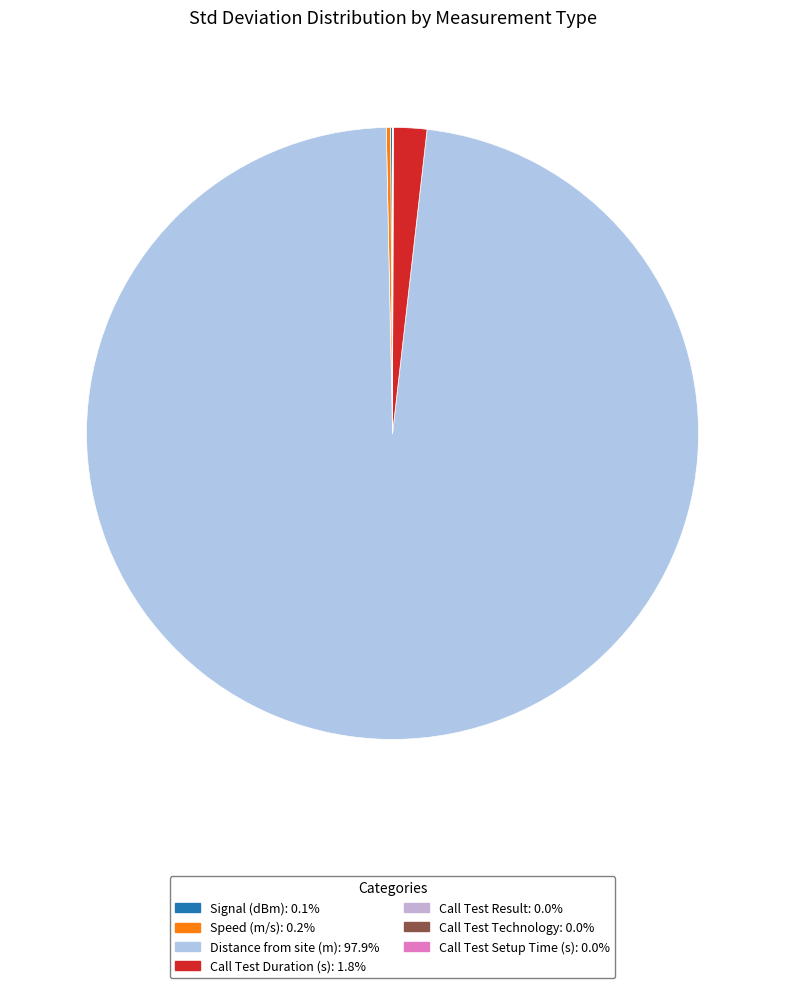

Count the number of slices in the pie.

7